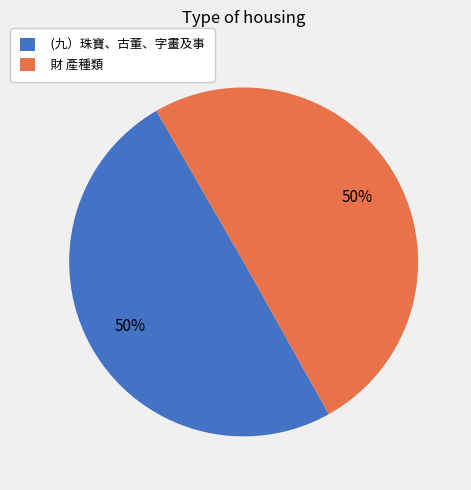

What is the ratio of the value at 財 產種類 to the value at (九）珠寶、古董、字畫及事?

1.0